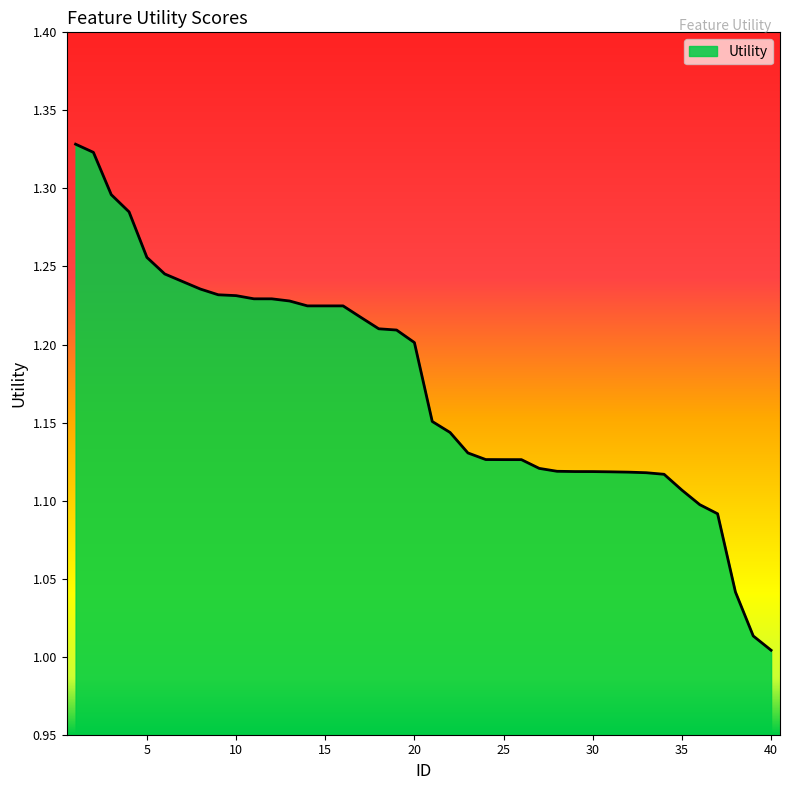

True or false: there are more than 1 points higher than both neighbors.

False